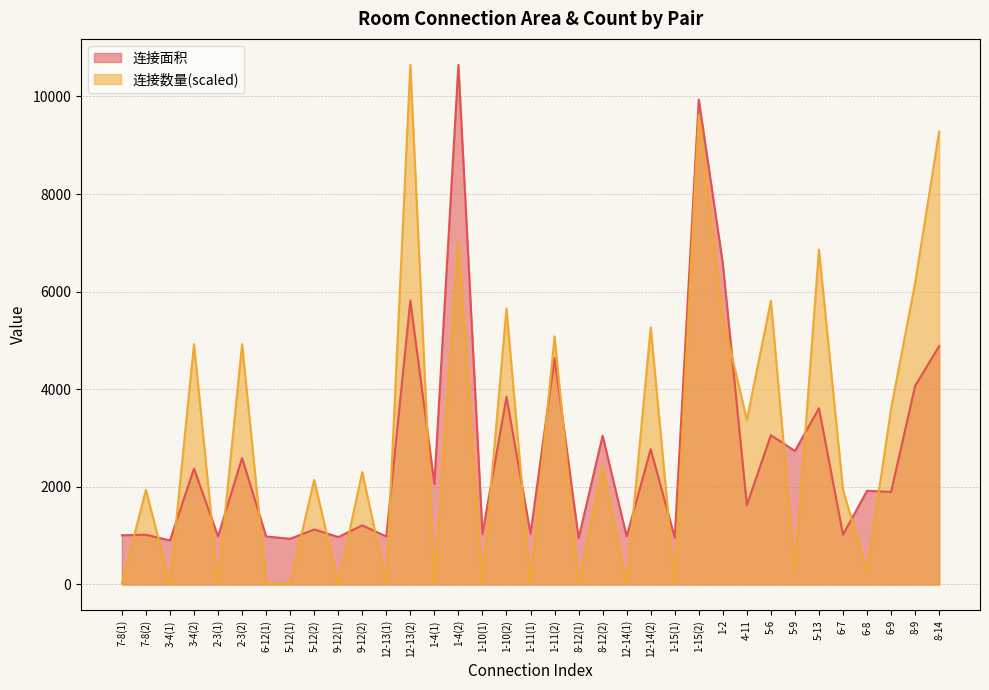

What is the spread (max minus min) of values at 1-15(1)?

937.2